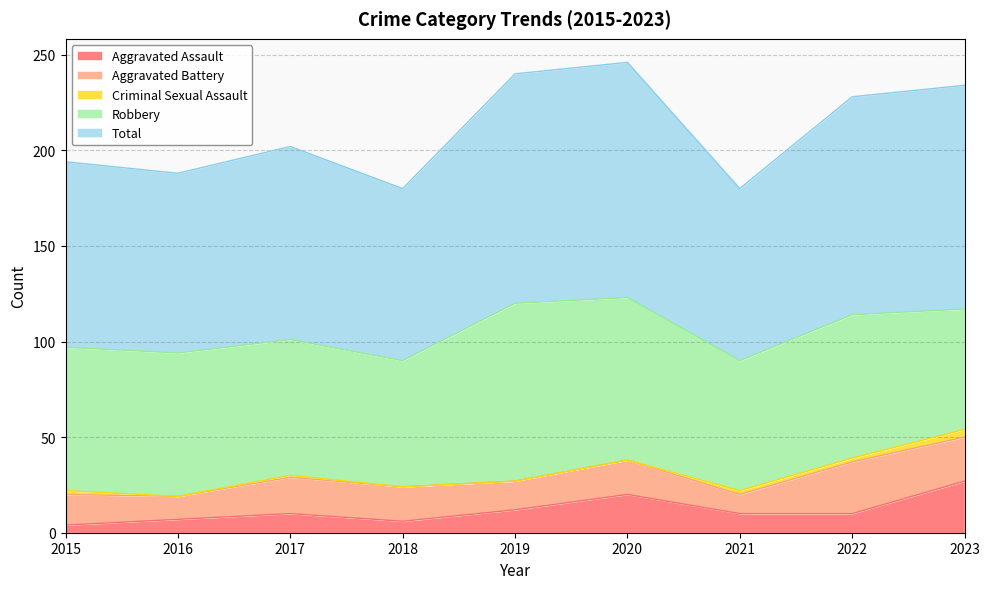

What is the sum of the Criminal Sexual Assault values at 2018 and 2021?

2